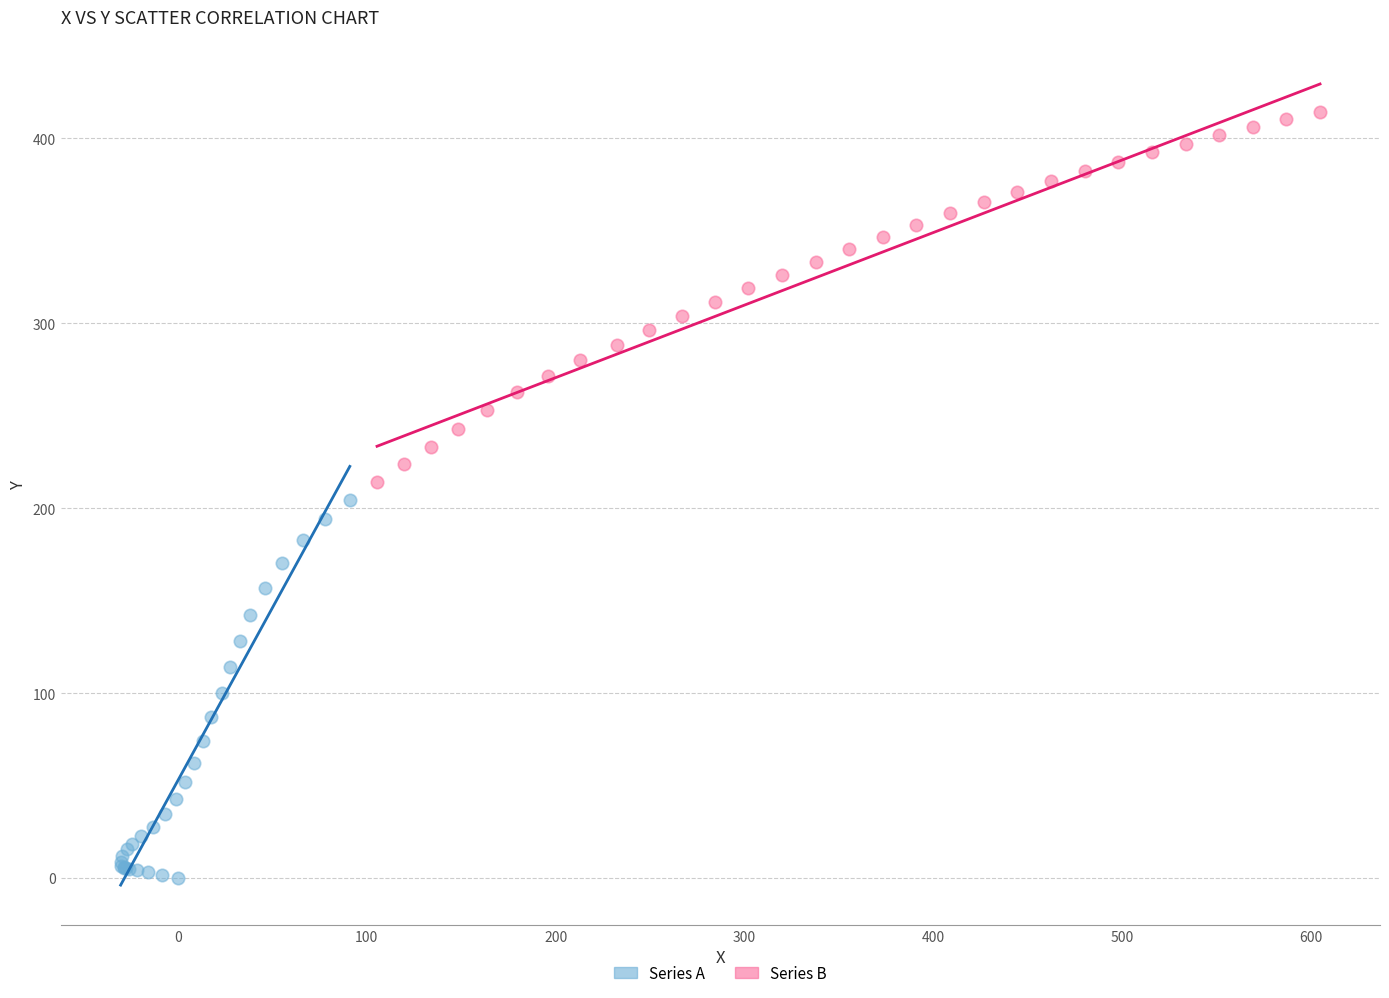

Which series reaches the minimum Y coordinate?

Series A